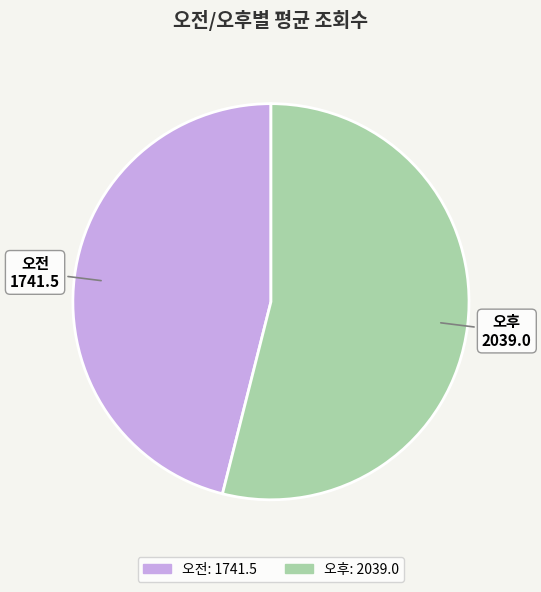

How many segments does this pie chart have?

2